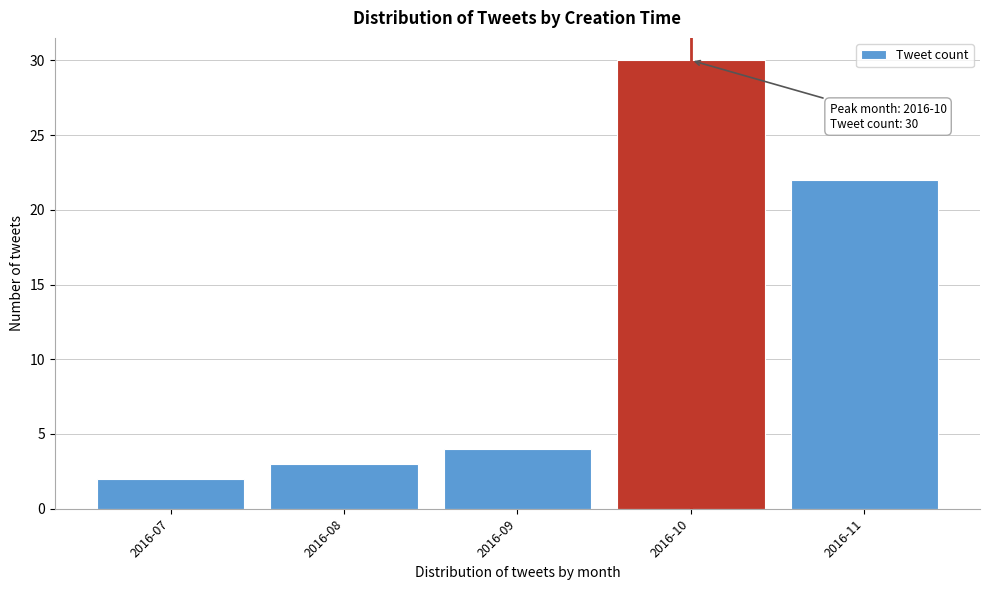

Reading left to right, what are all the values shown in this chart?

2	3	4	30	22